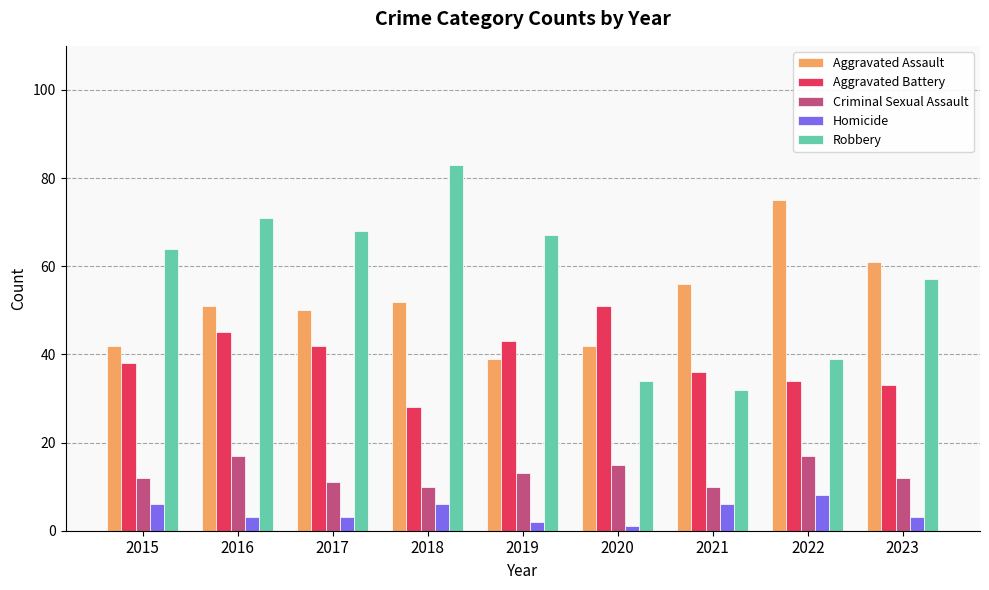

Reading left to right, list all the values displayed in this chart.

Aggravated Assault: 2015=42	2016=51	2017=50	2018=52	2019=39	2020=42	2021=56	2022=75	2023=61
Aggravated Battery: 2015=38	2016=45	2017=42	2018=28	2019=43	2020=51	2021=36	2022=34	2023=33
Criminal Sexual Assault: 2015=12	2016=17	2017=11	2018=10	2019=13	2020=15	2021=10	2022=17	2023=12
Homicide: 2015=6	2016=3	2017=3	2018=6	2019=2	2020=1	2021=6	2022=8	2023=3
Robbery: 2015=64	2016=71	2017=68	2018=83	2019=67	2020=34	2021=32	2022=39	2023=57